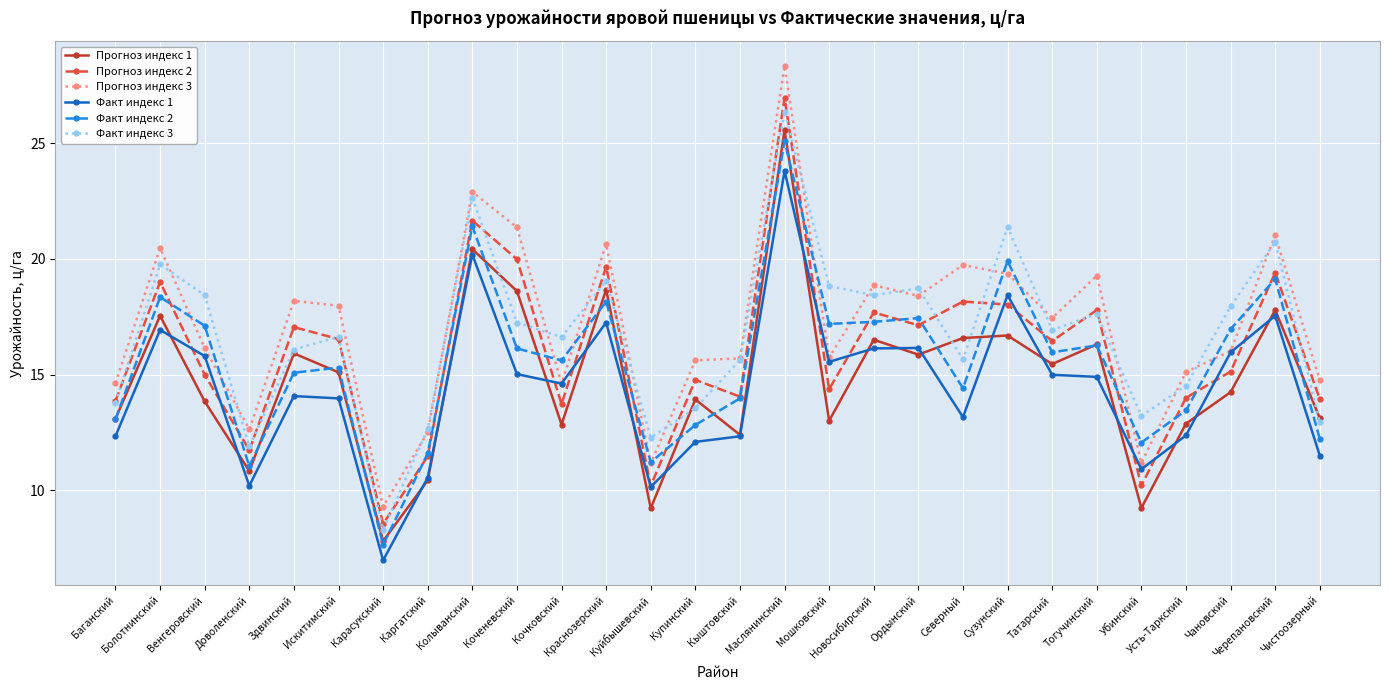

True or false: Факт индекс 3 has a value of 4.1 at Северный.

False